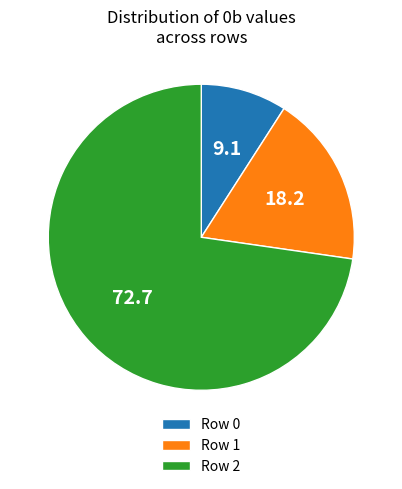

Does any single category account for the majority?

Yes